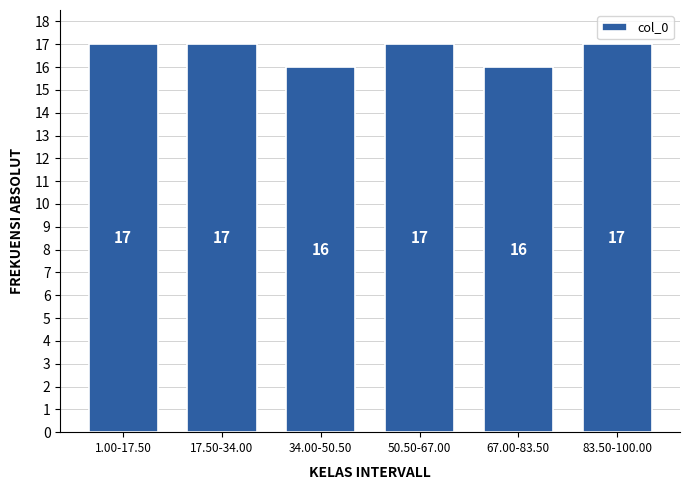

Reading right to left, extract all data points from this chart.

83.50-100.00=17	67.00-83.50=16	50.50-67.00=17	34.00-50.50=16	17.50-34.00=17	1.00-17.50=17